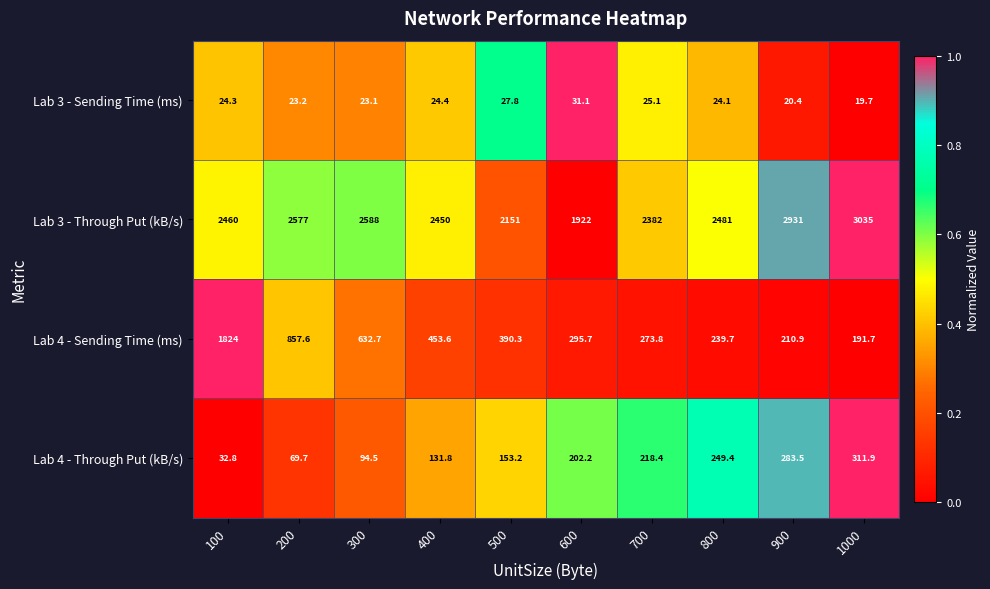

At which category does the chart reach its minimum across all series?

1000